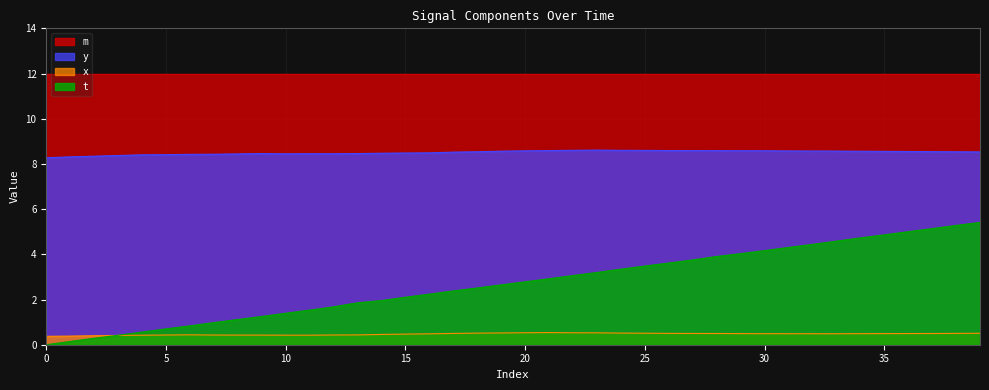

The value of t at 25 is 6.2. True or false?

False